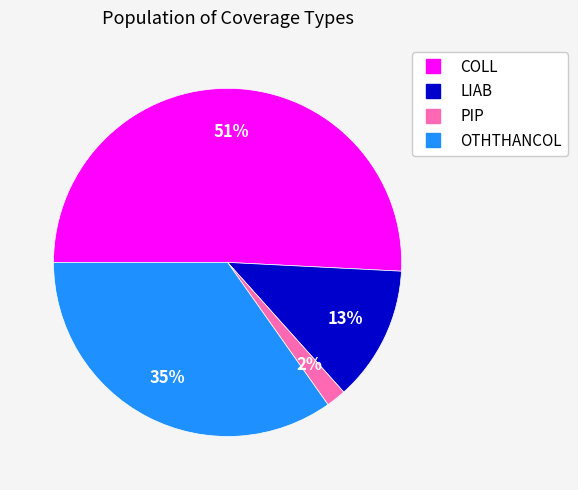

The COLL slice represents 51% of the pie. True or false?

True